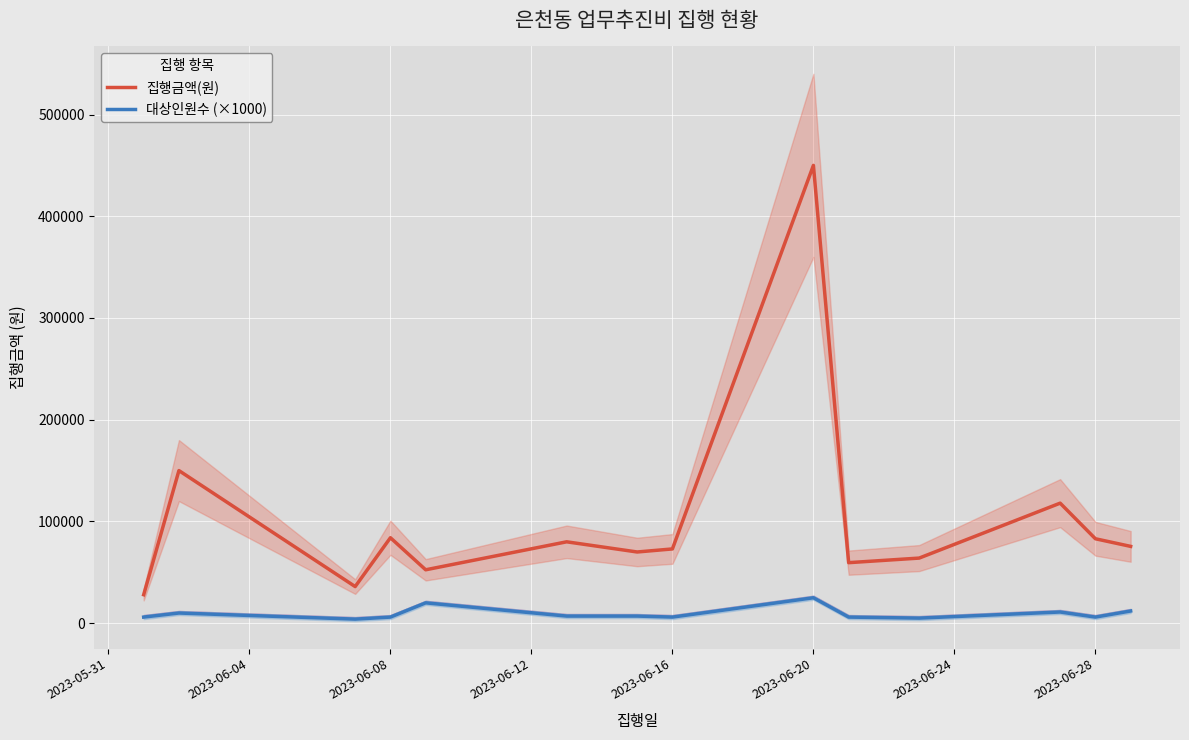

What is the maximum value for 집행금액(원)?

450000